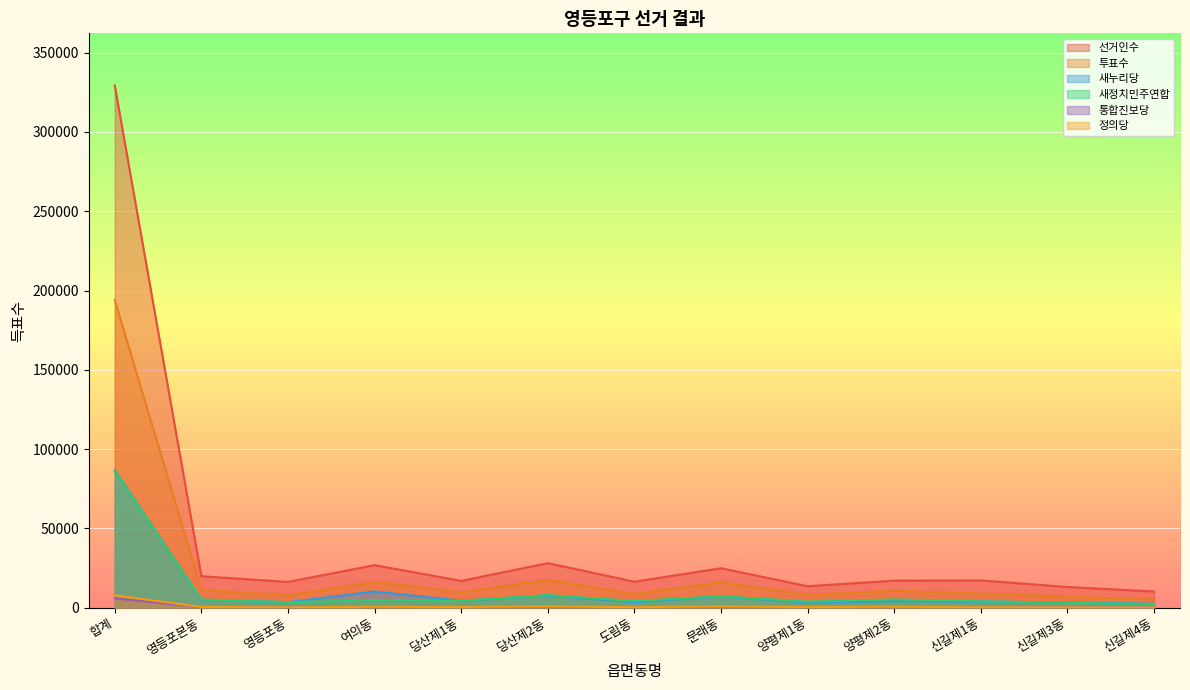

Does the chart display data point markers on the line(s)?

No